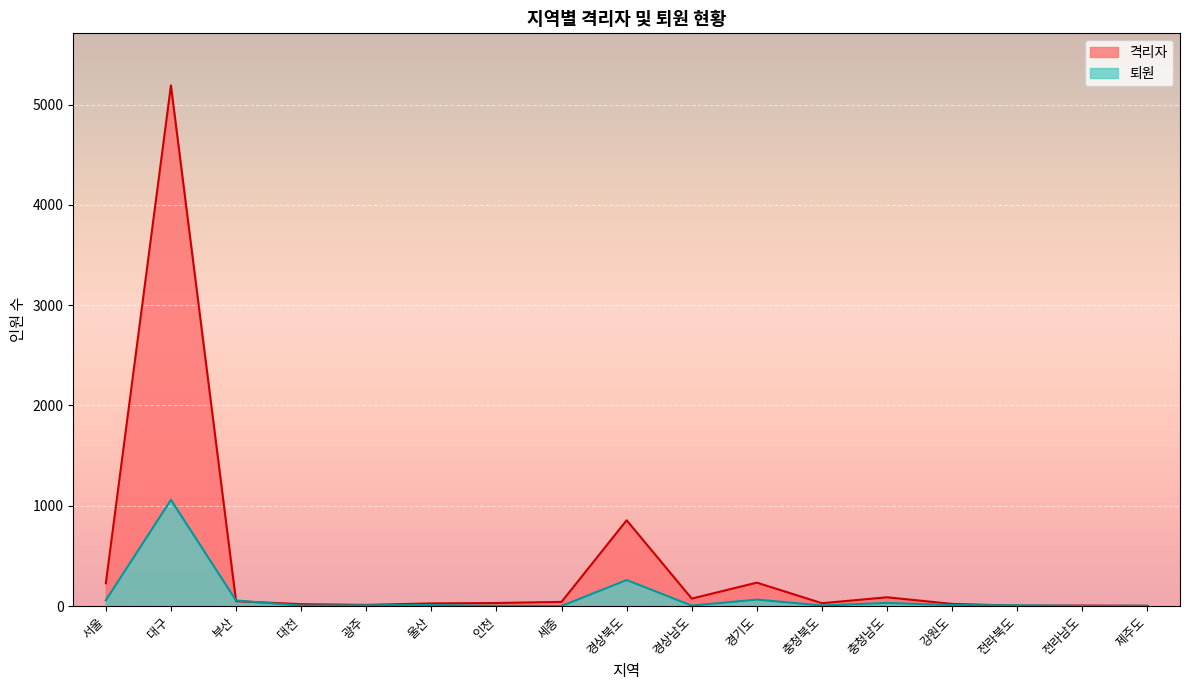

True or false: 격리자 and 퇴원 cross at least once.

True